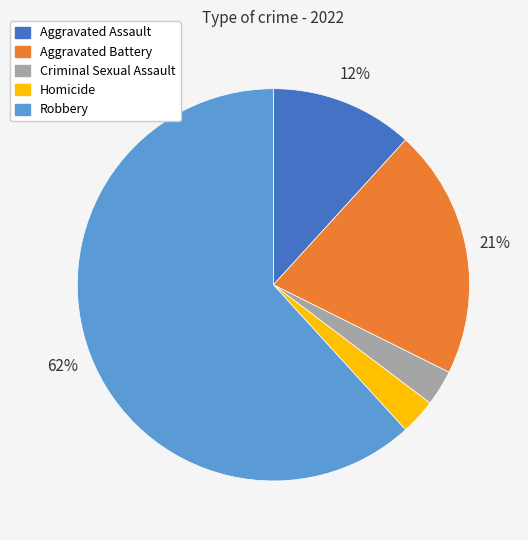

To the nearest percent, what is the average slice percentage?

20%